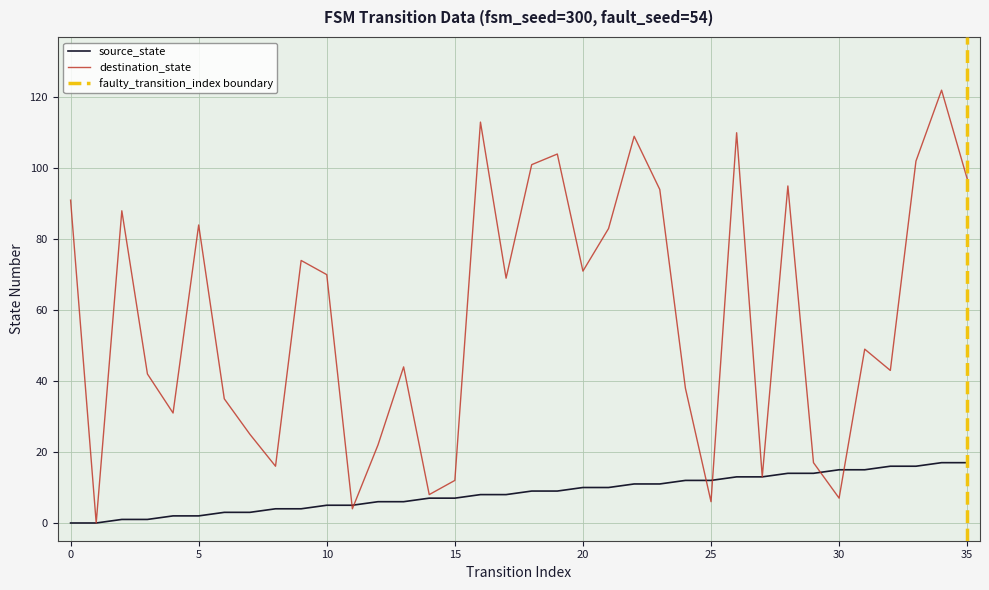

Where do source_state and destination_state first cross each other?

10 and 11